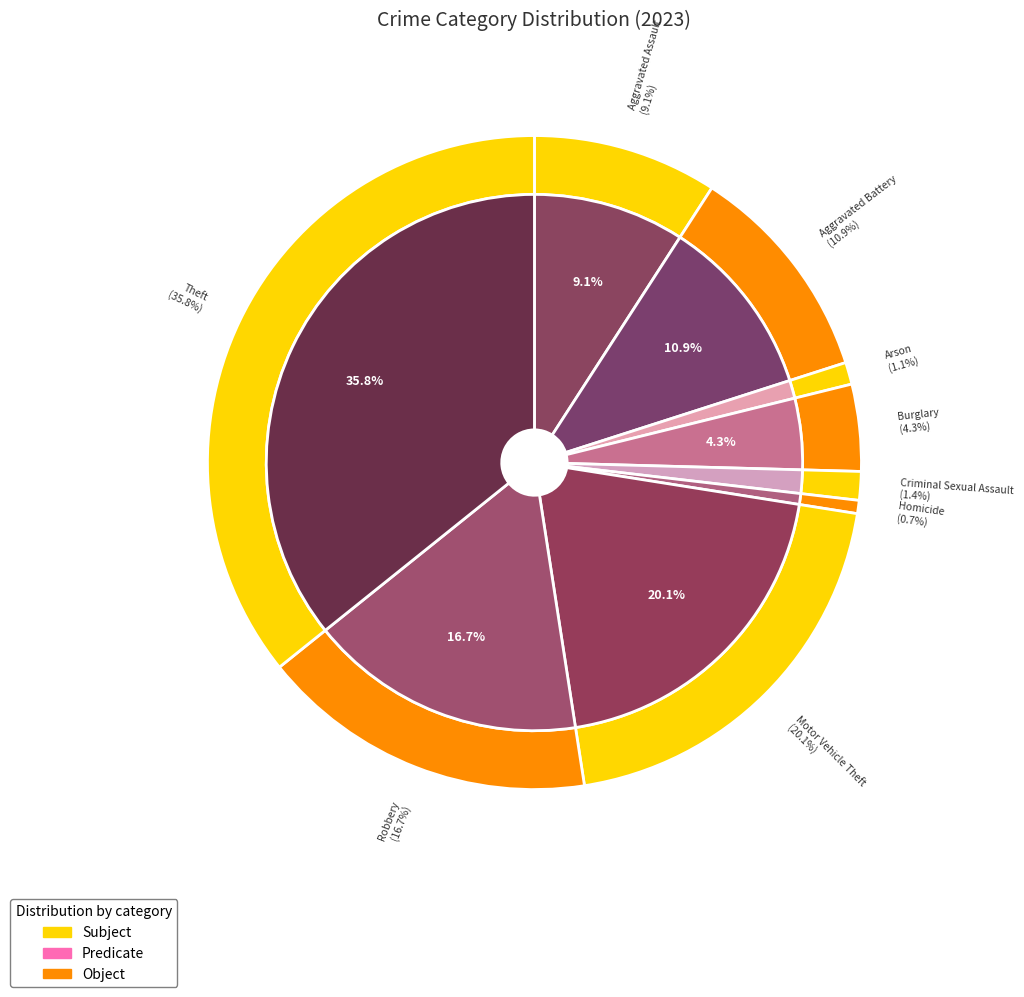

What is the largest slice in the pie chart?

Theft